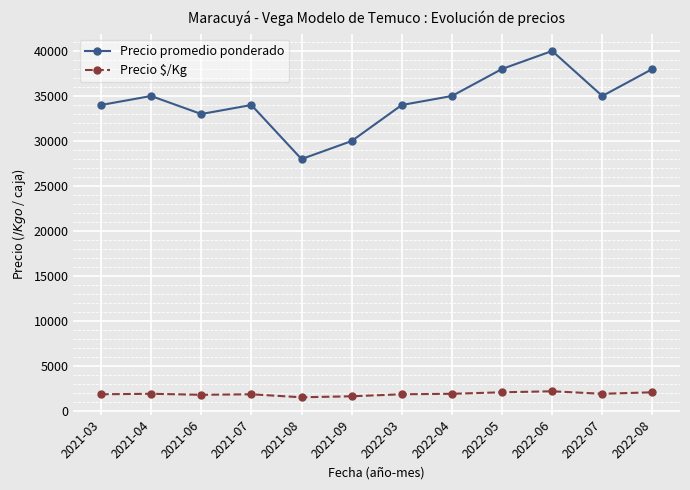

What is the difference between the second highest and second lowest values in the Precio promedio ponderado series?

8000